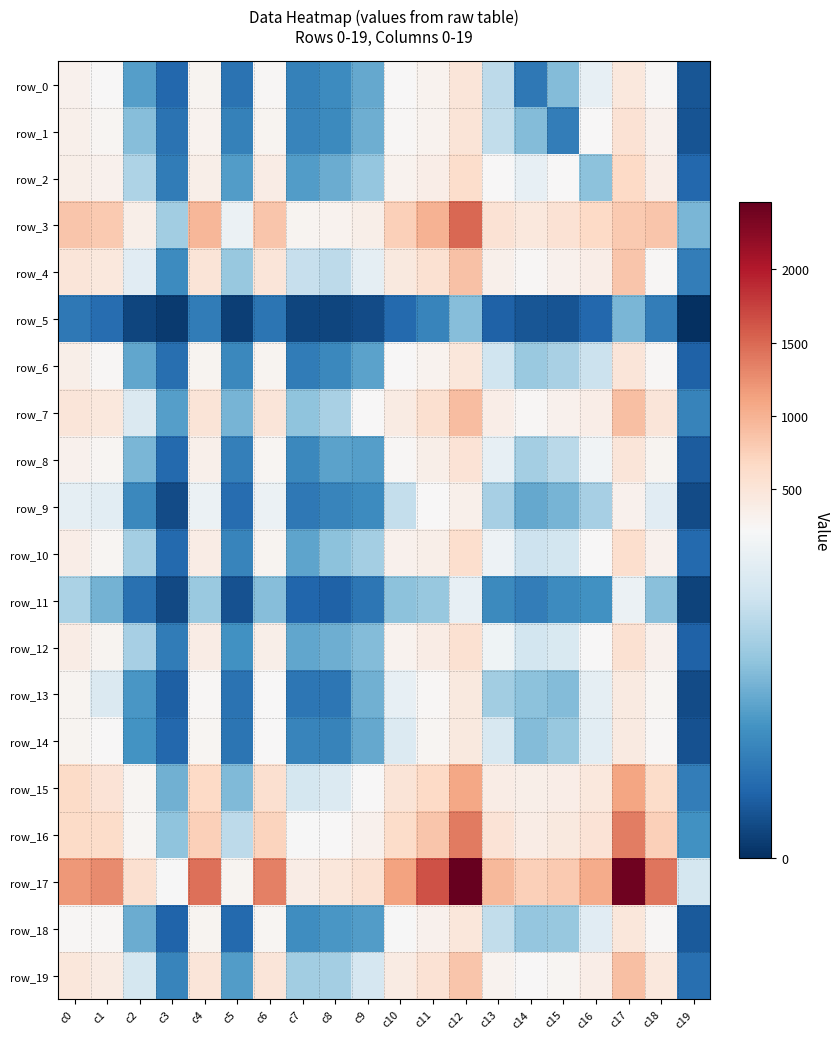

Rank the categories by row_15 value from lowest to highest.

c19, c3, c5, c7, c8, c9, c2, c14, c15, c13, c16, c10, c1, c6, c18, c0, c4, c11, c12, c17